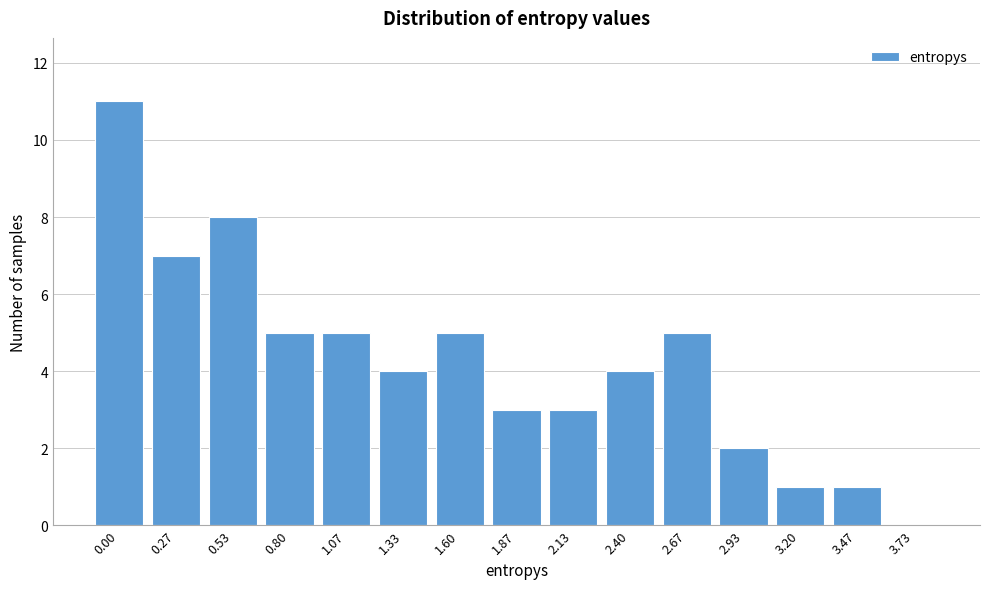

Reading left to right, transcribe all the data shown in this chart.

0.00=11	0.27=7	0.53=8	0.80=5	1.07=5	1.33=4	1.60=5	1.87=3	2.13=3	2.40=4	2.67=5	2.93=2	3.20=1	3.47=1	3.73=0